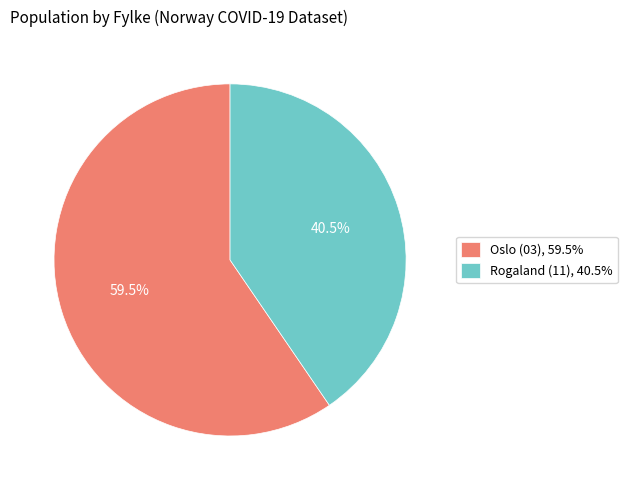

How many slices are in this pie chart?

2